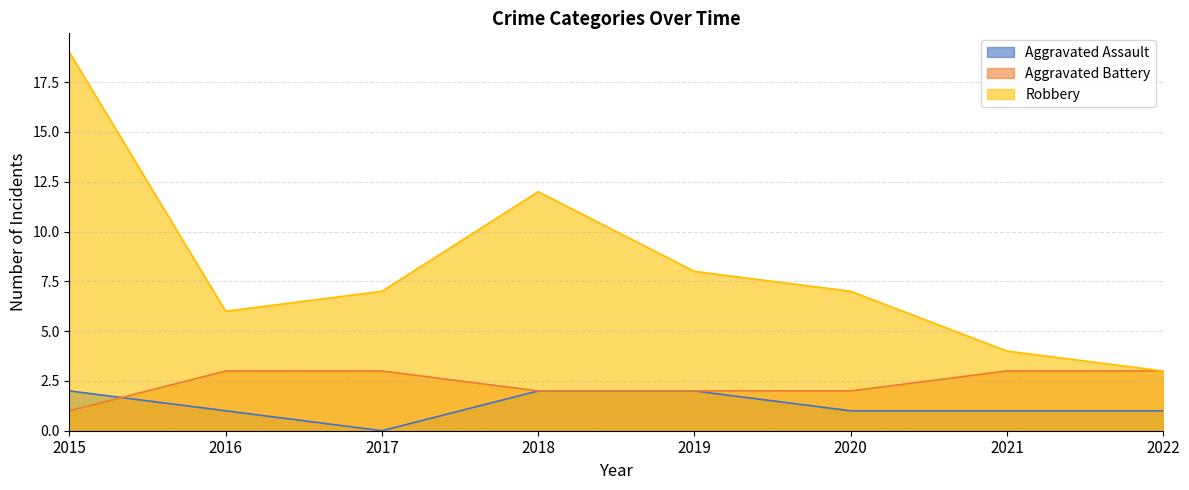

What is the value of the Aggravated Assault point at the 8th from the left?

1